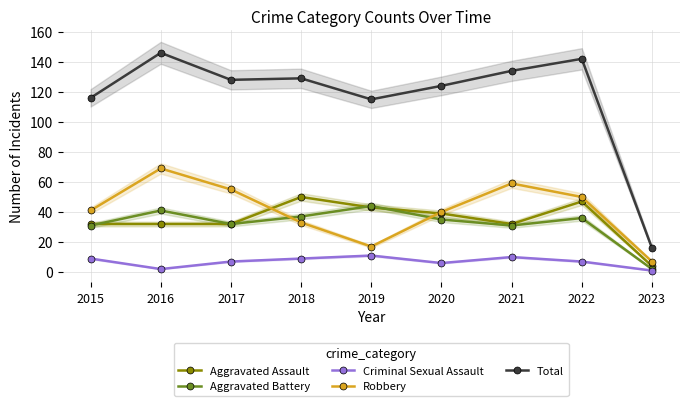

How many lines are shown in the chart?

5